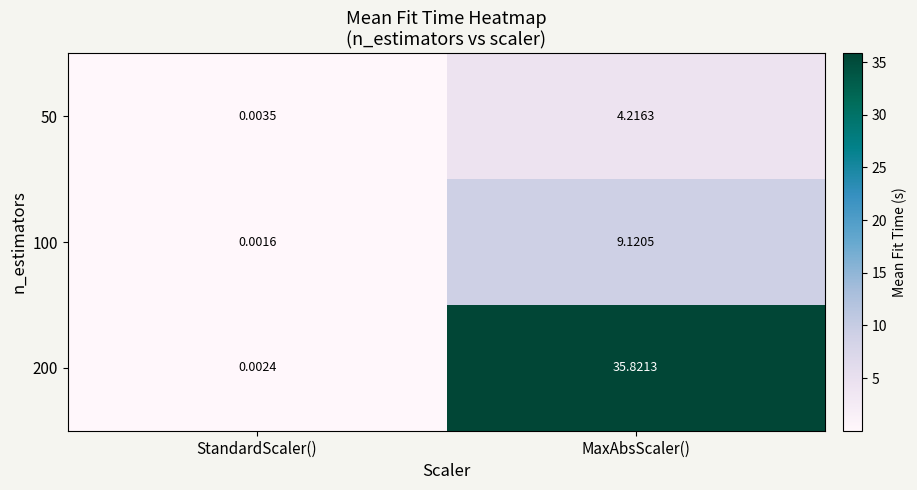

At how many categories does at least one series exceed 34?

1